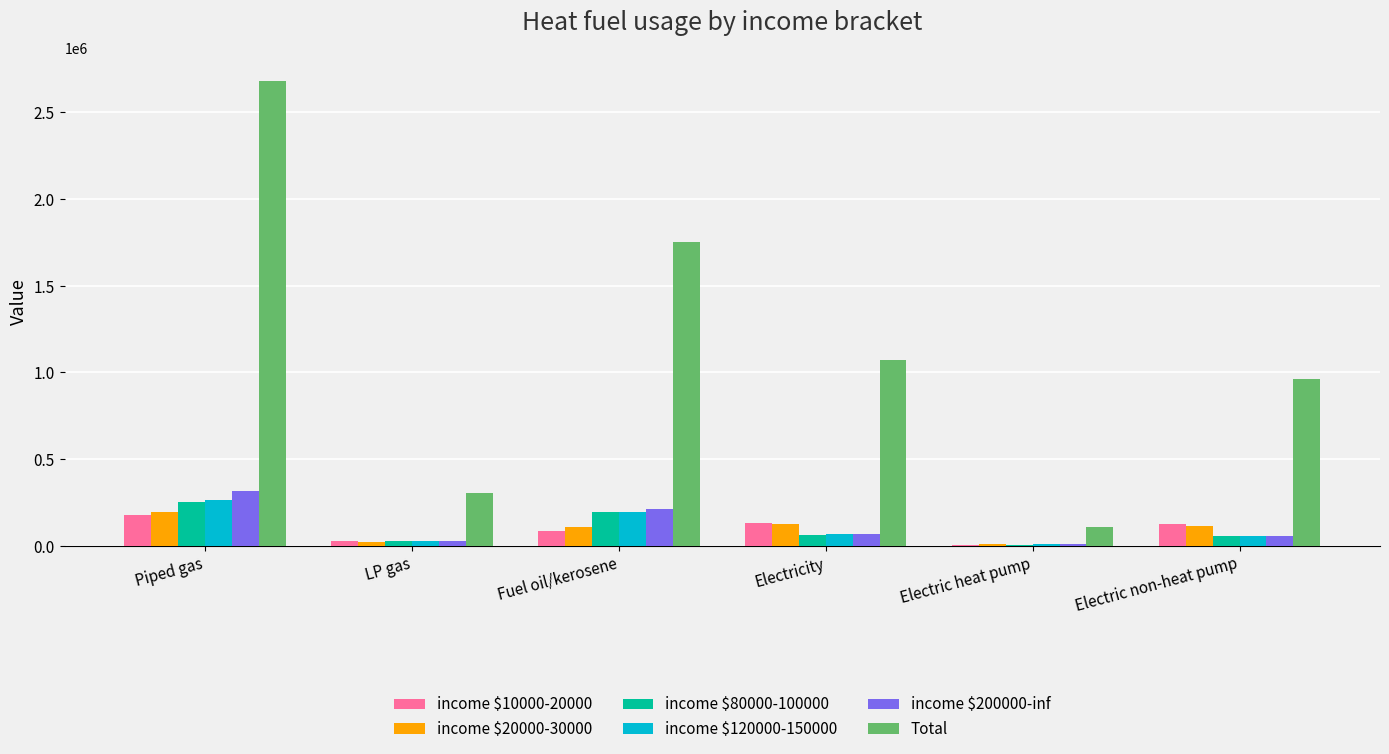

Which series has the largest total across all categories?

Total